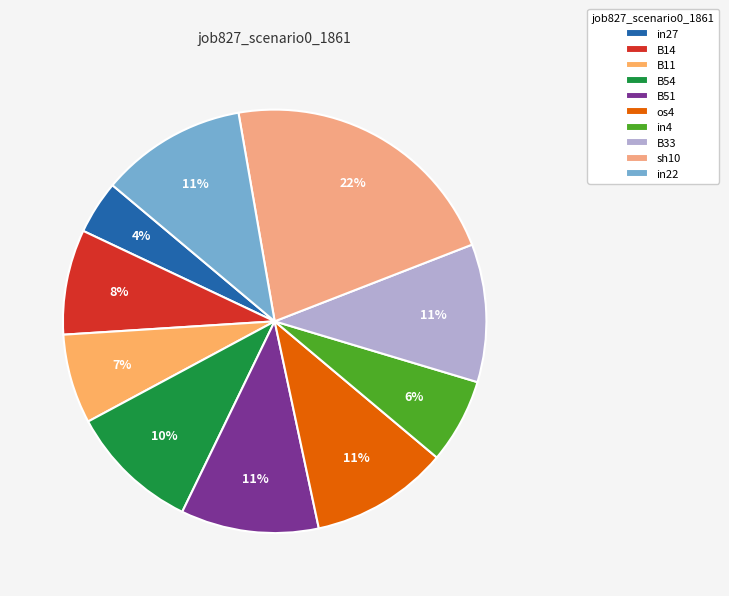

Does B11 account for over 50% of the chart?

No